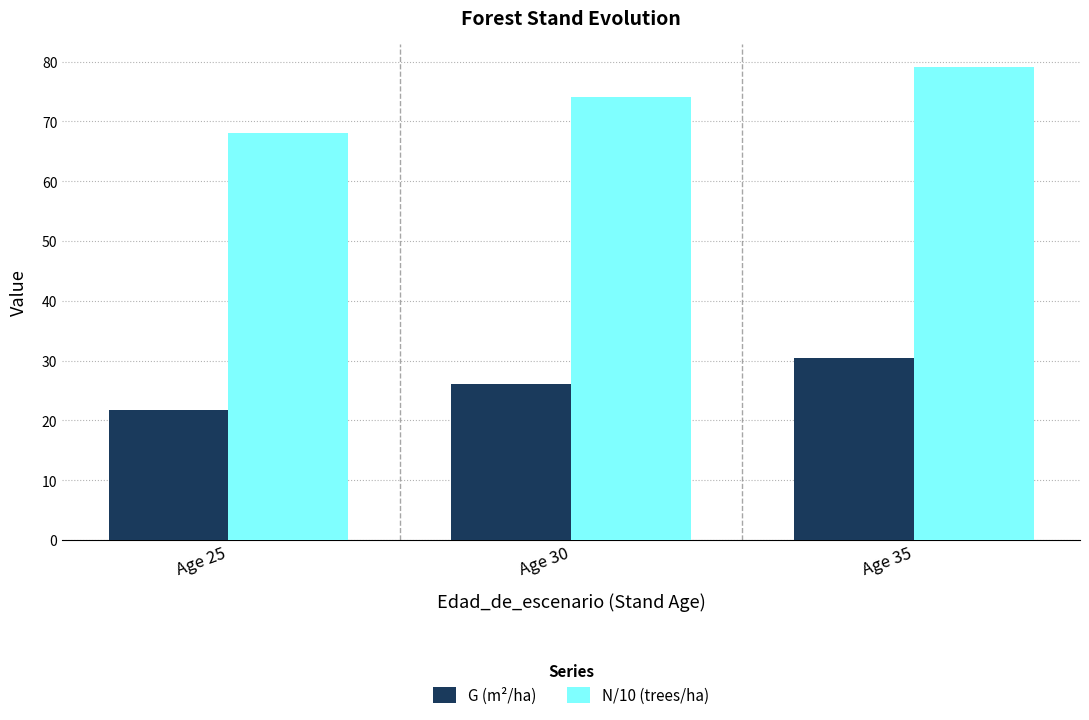

What is the difference between the maximum and minimum values in the N/10 (trees/ha) series?

11.0